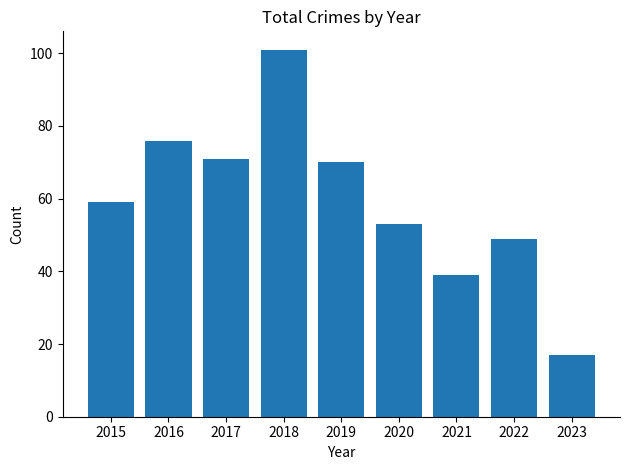

Is it true that the value at 2020 is 21?

False